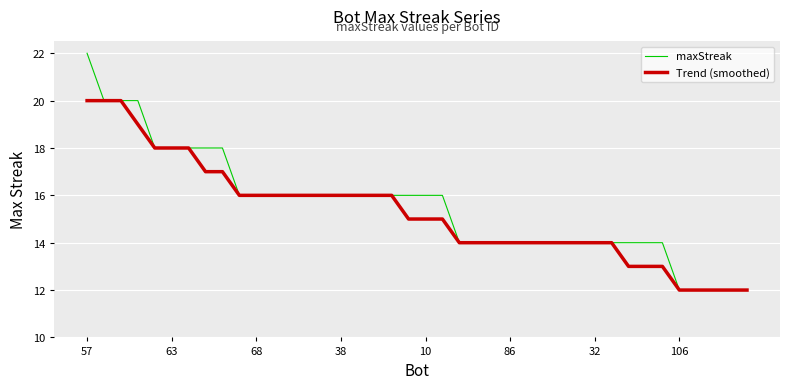

What is the minimum value for Trend (smoothed)?

12